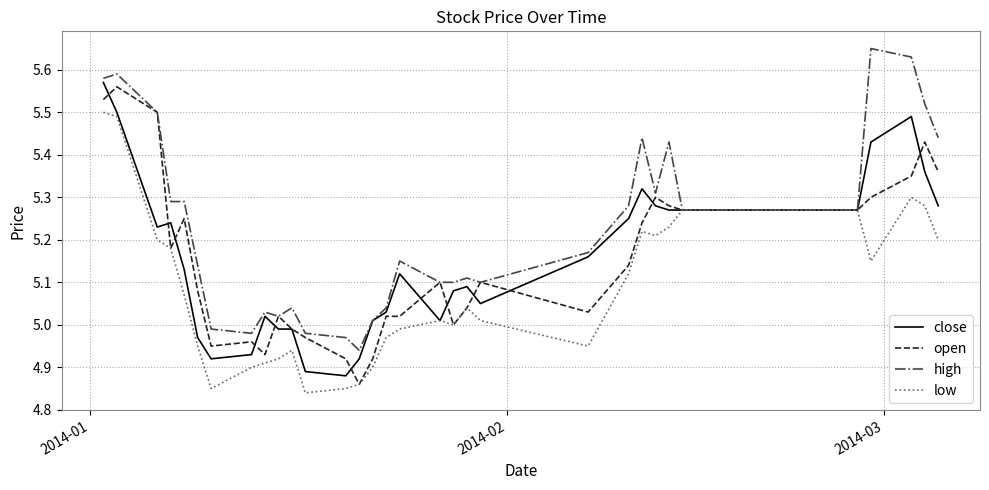

Which series has the largest total across all categories?

high